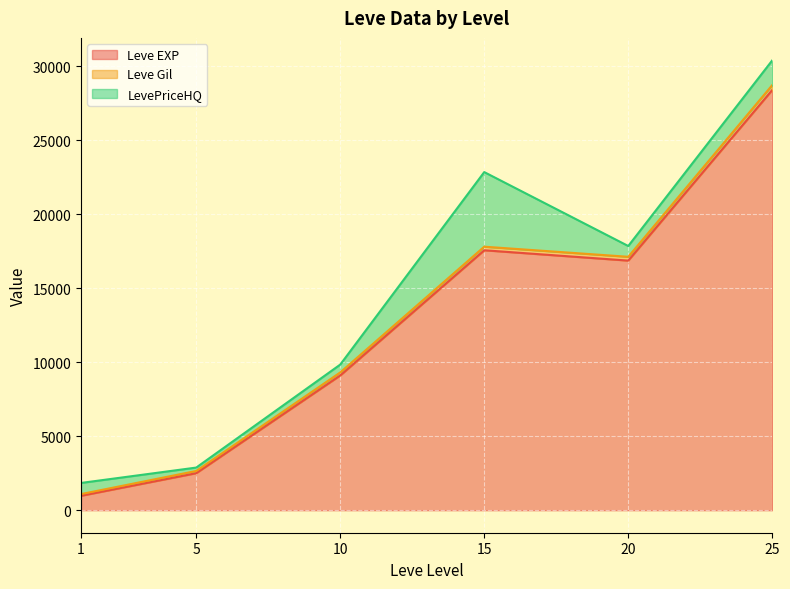

Does the chart display data point markers on the line(s)?

No